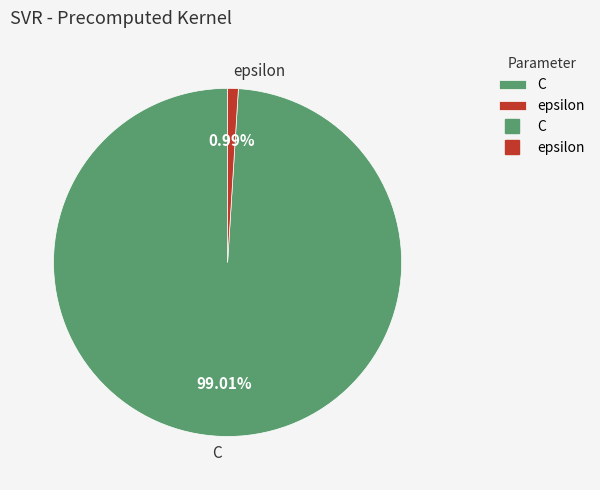

Which category has the smallest portion of the pie?

epsilon